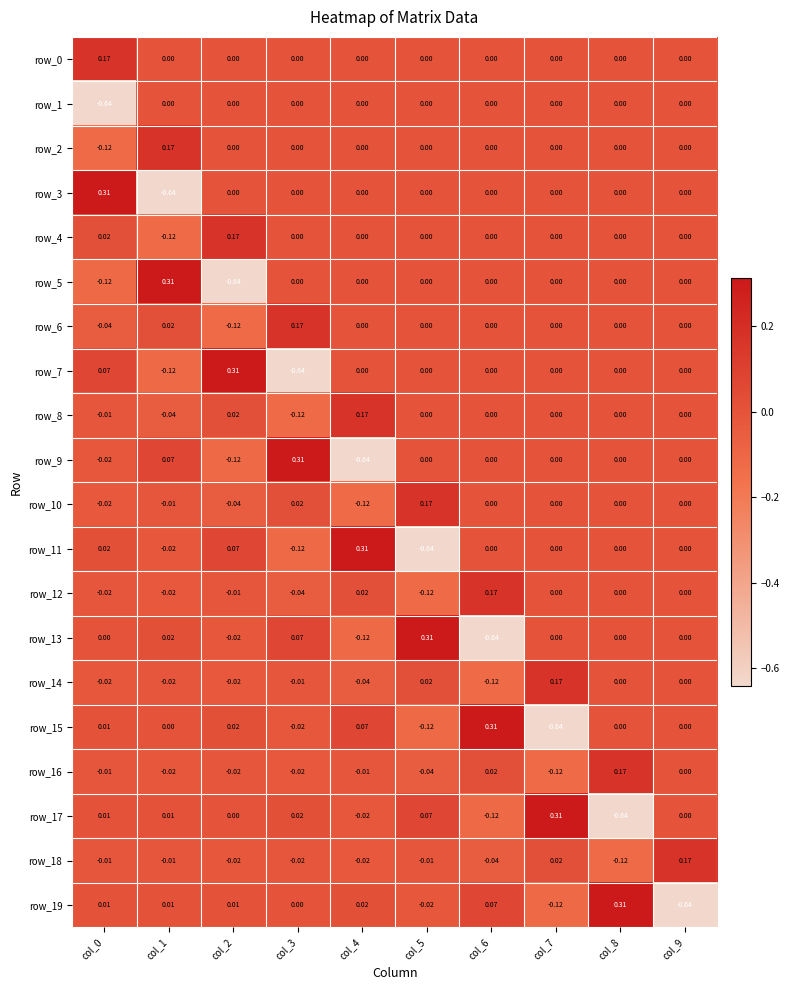

Is the value of row_18 at col_6 greater than the value of row_10 at col_5?

No